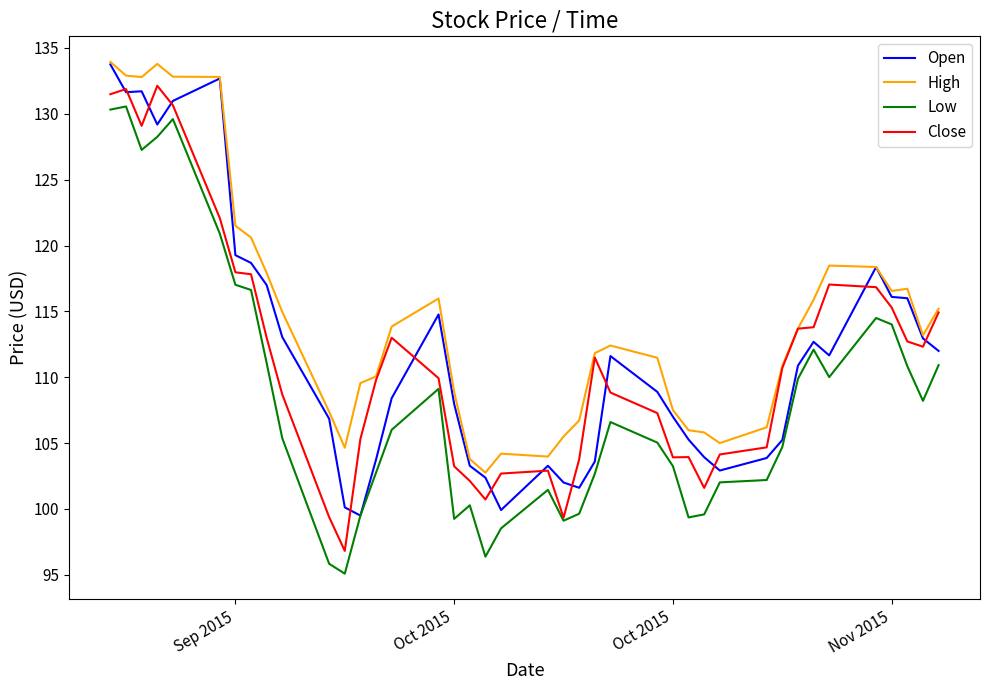

What is the maximum value for Close?

132.1